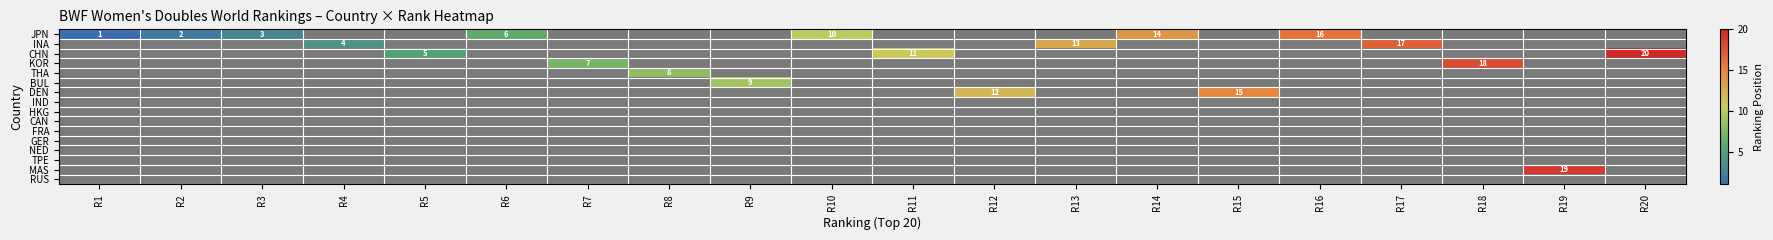

What value does the JPN series have at R6?

6.0